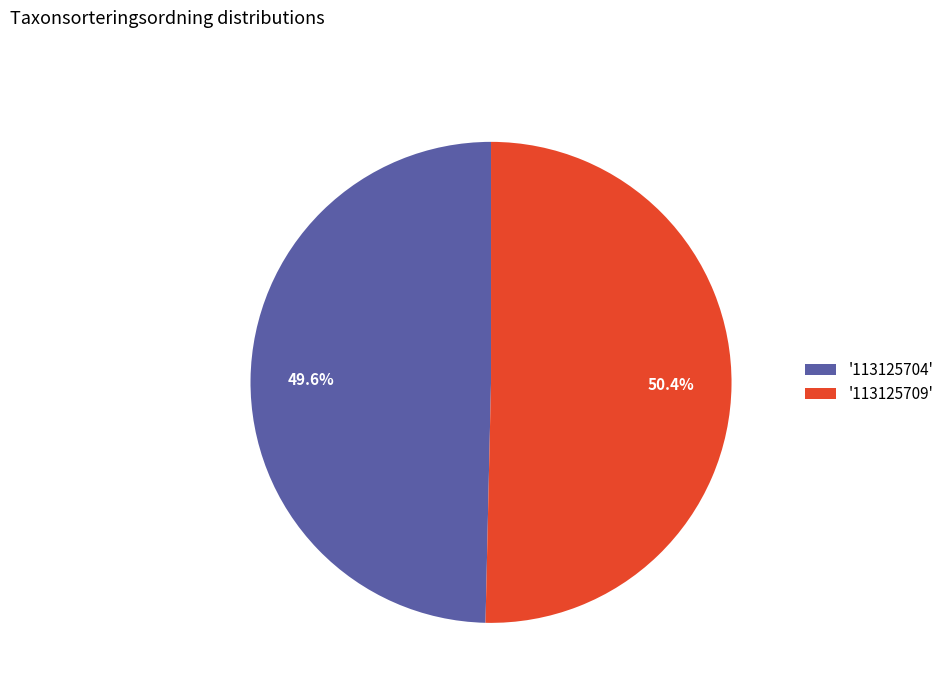

What percentage do '113125704' and '113125709' together represent?

100.0%